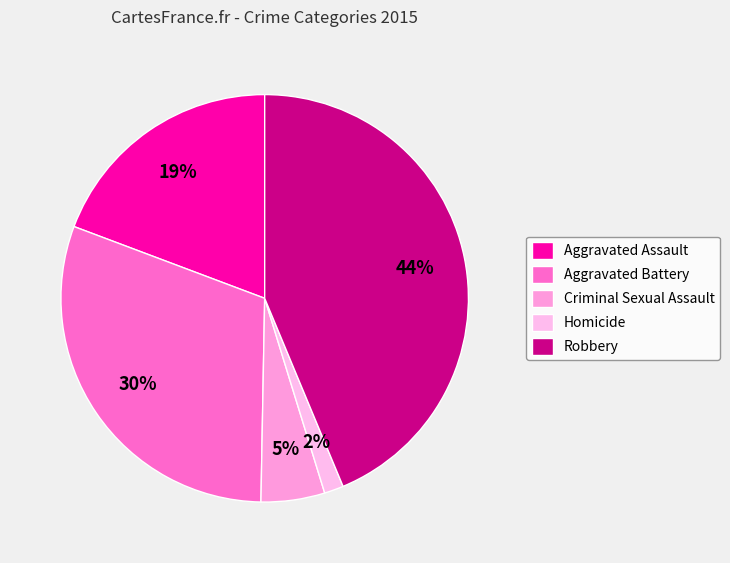

How many segments does this pie chart have?

5